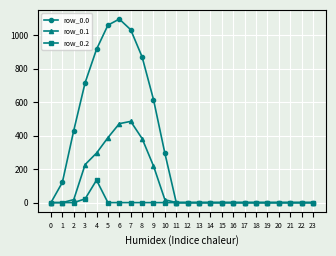

The value of row_0.2 at 12 is 0.0. True or false?

True